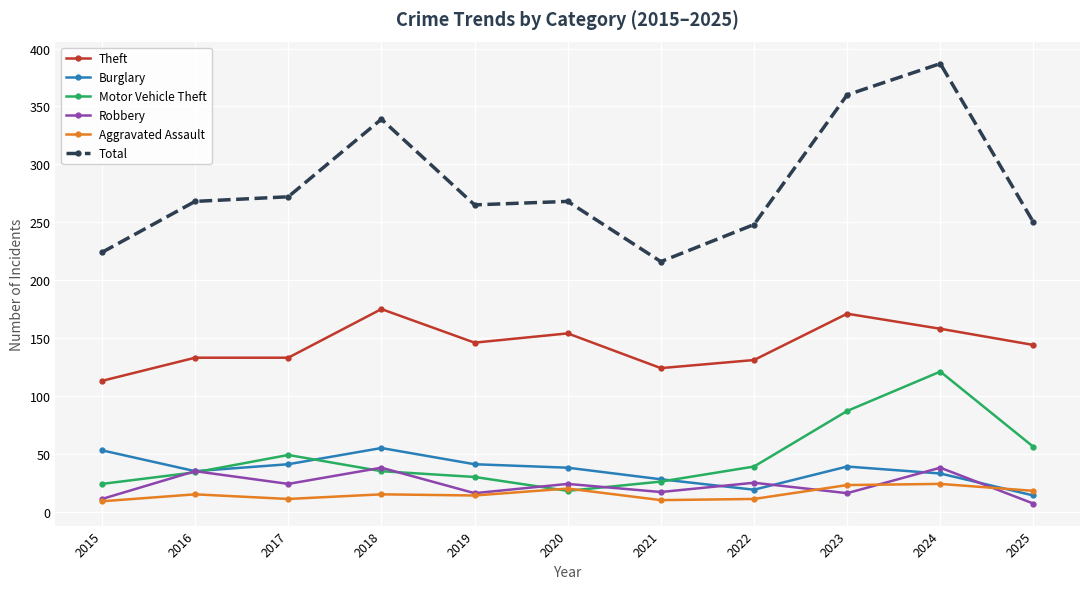

At which label does Theft reach its peak?

2018